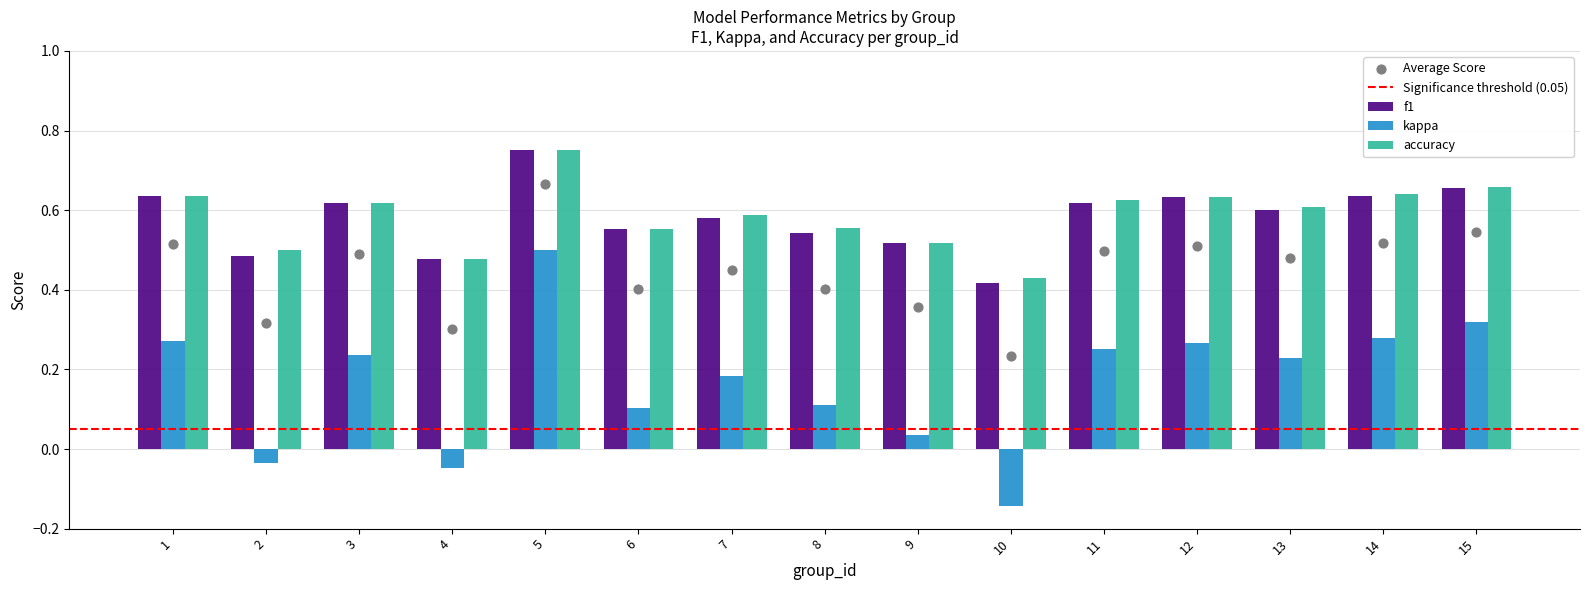

Which series has the largest Y range (max minus min)?

kappa